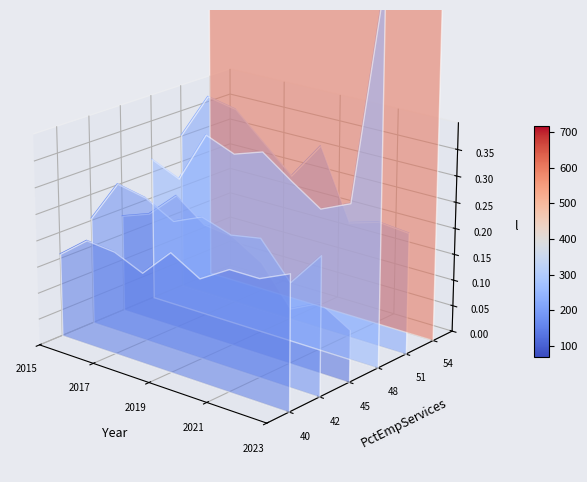

True or false: Motor Vehicle Theft has a value of 0.2 at 8.

False